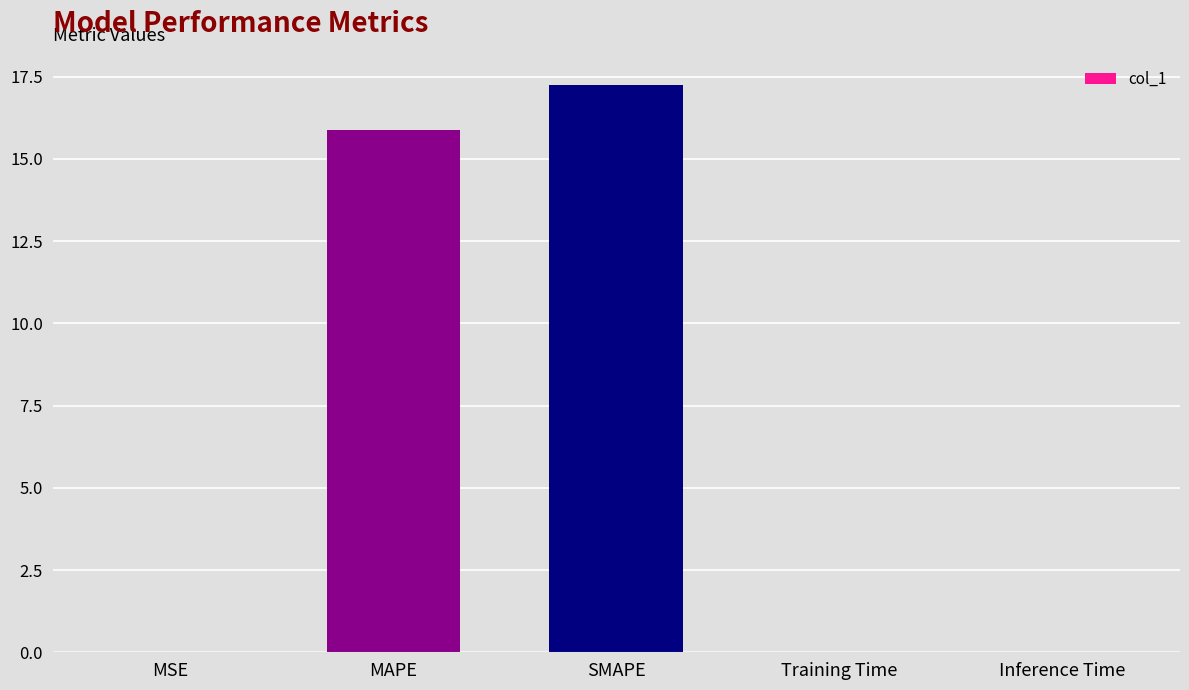

What is the sum of the values at Inference Time and MAPE?

15.9